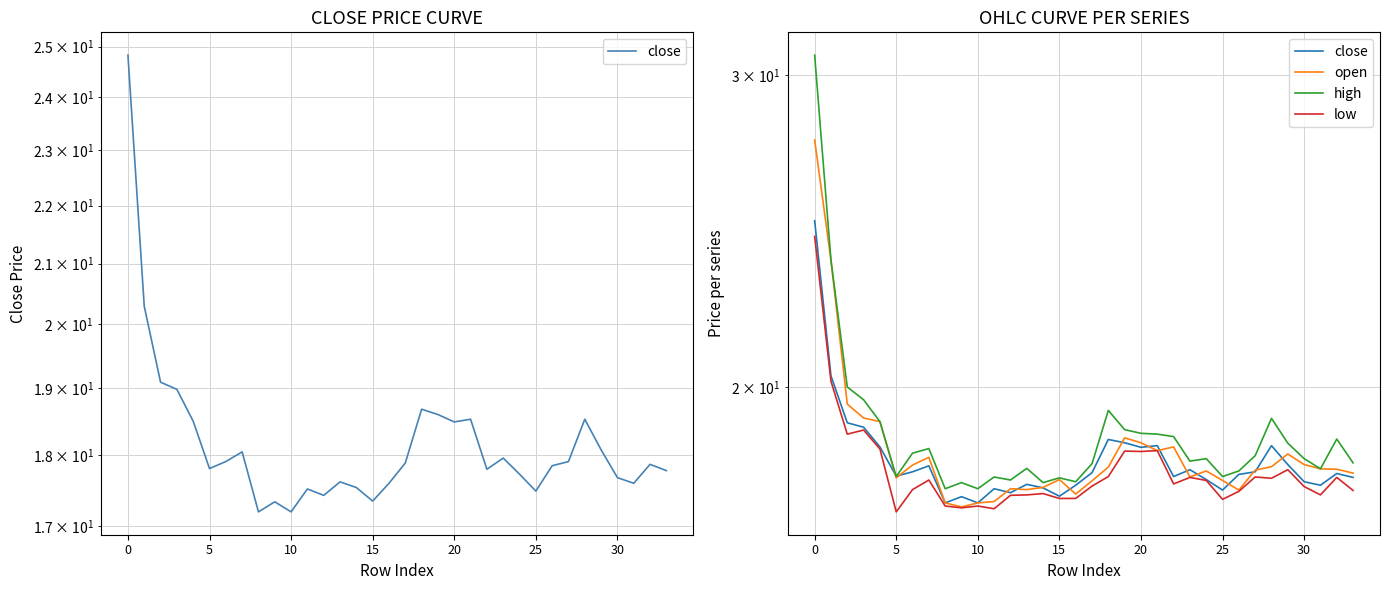

What is the value of the open point at the 3rd from the left?

19.6